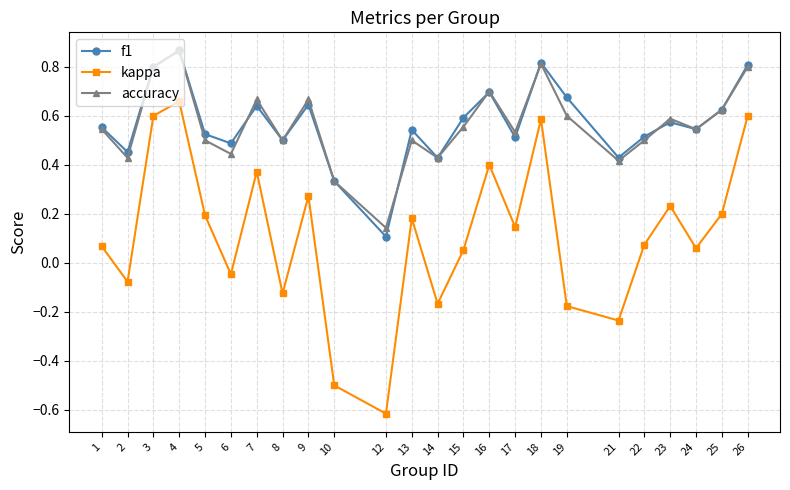

How many interior local peaks does the kappa series have?

7